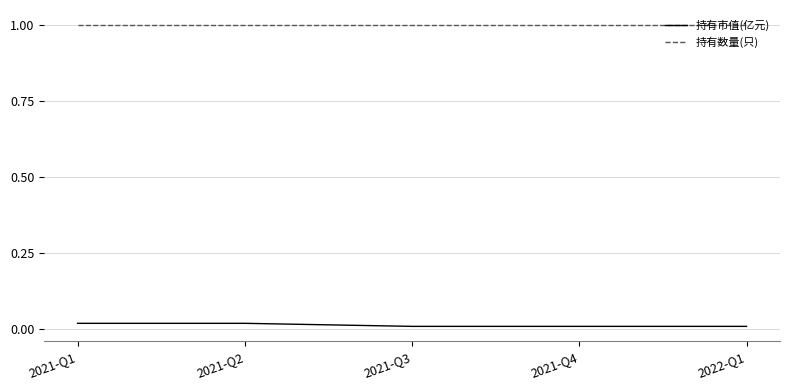

How many lines are shown in the chart?

2